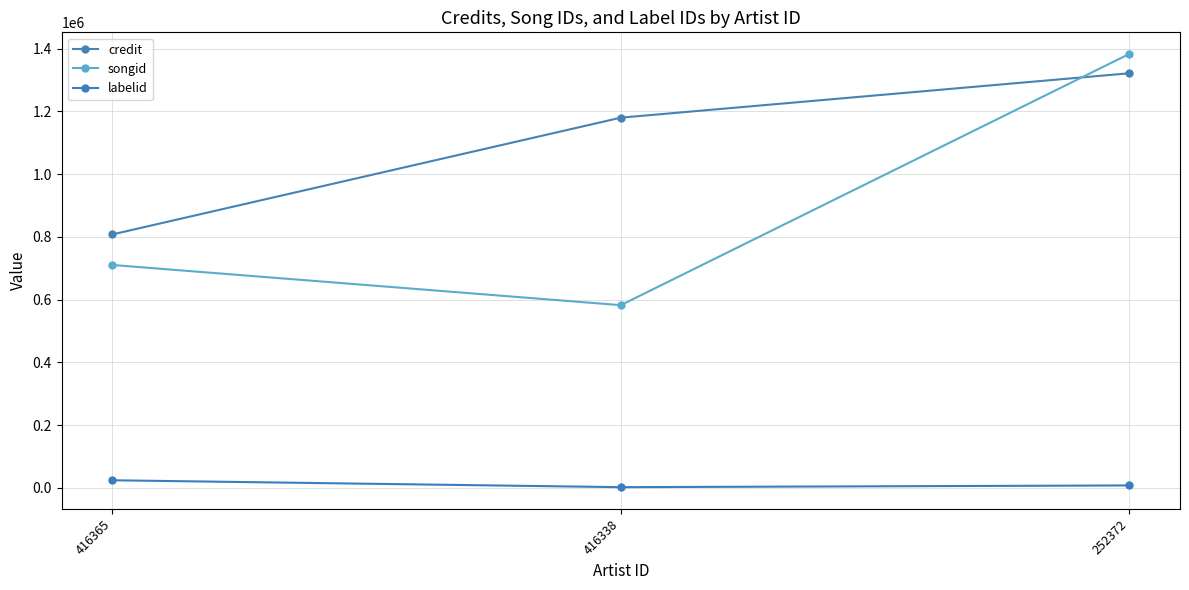

How many lines are shown in the chart?

3